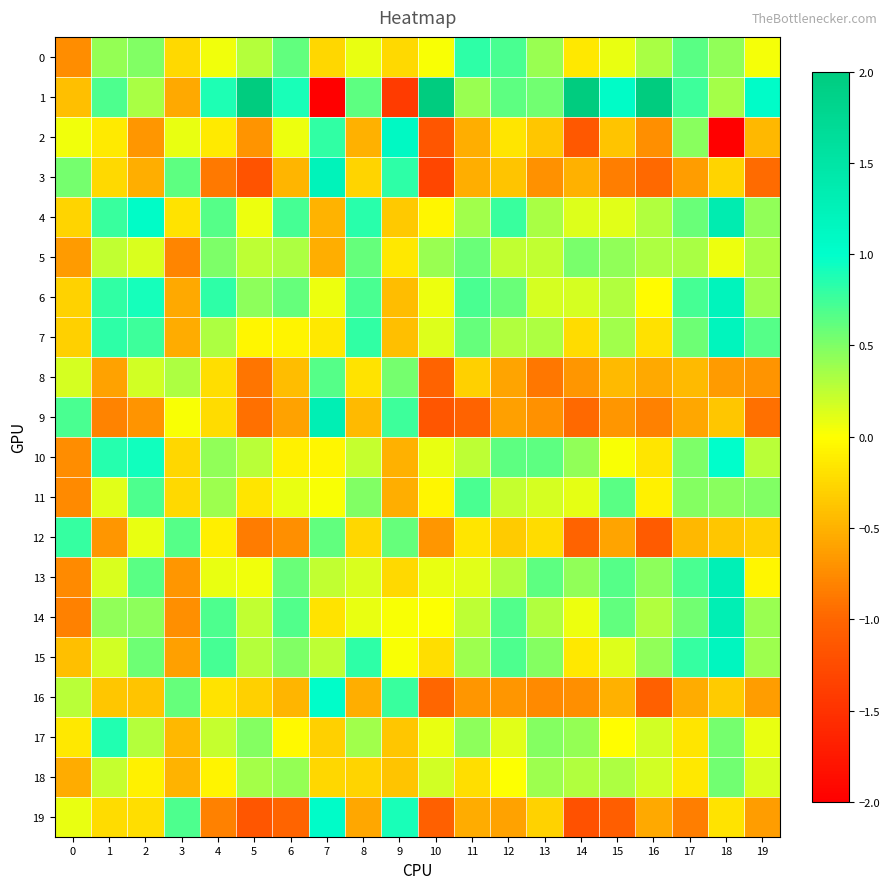

List the series in order of their peak value, lowest first.

18, 5, 8, 11, 12, 0, 17, 10, 16, 19, 2, 15, 7, 6, 3, 13, 14, 9, 4, 1